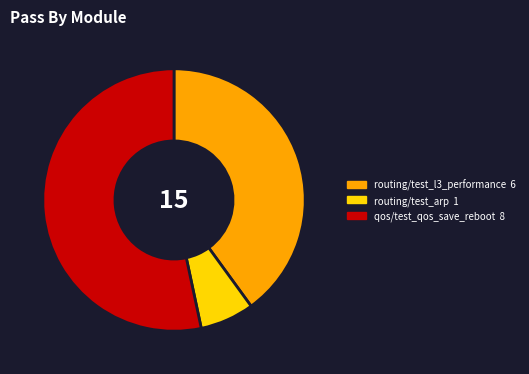

Is there any slice that represents more than half of the pie?

Yes